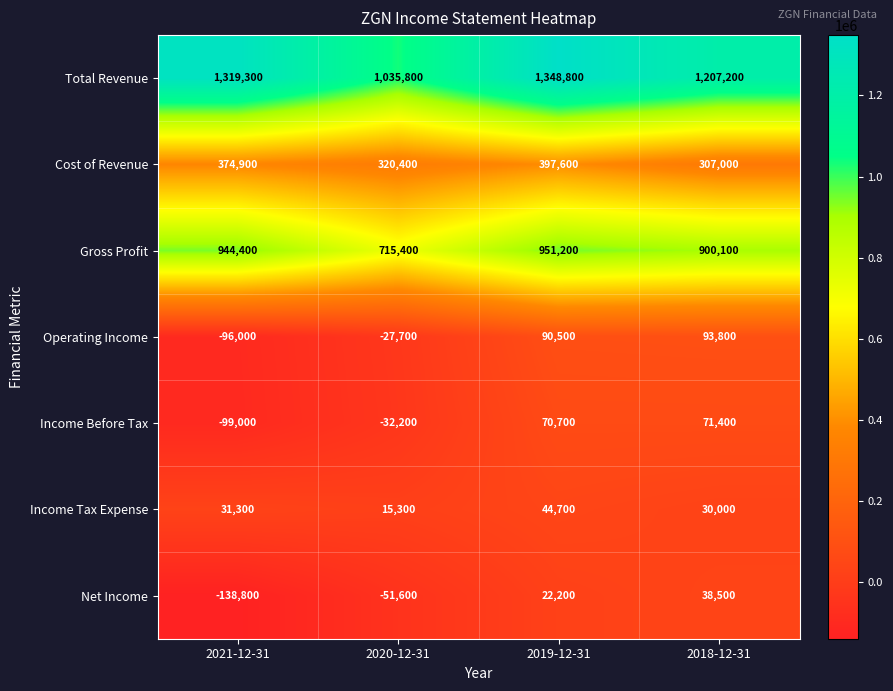

Which series has the largest range (max minus min)?

Total Revenue